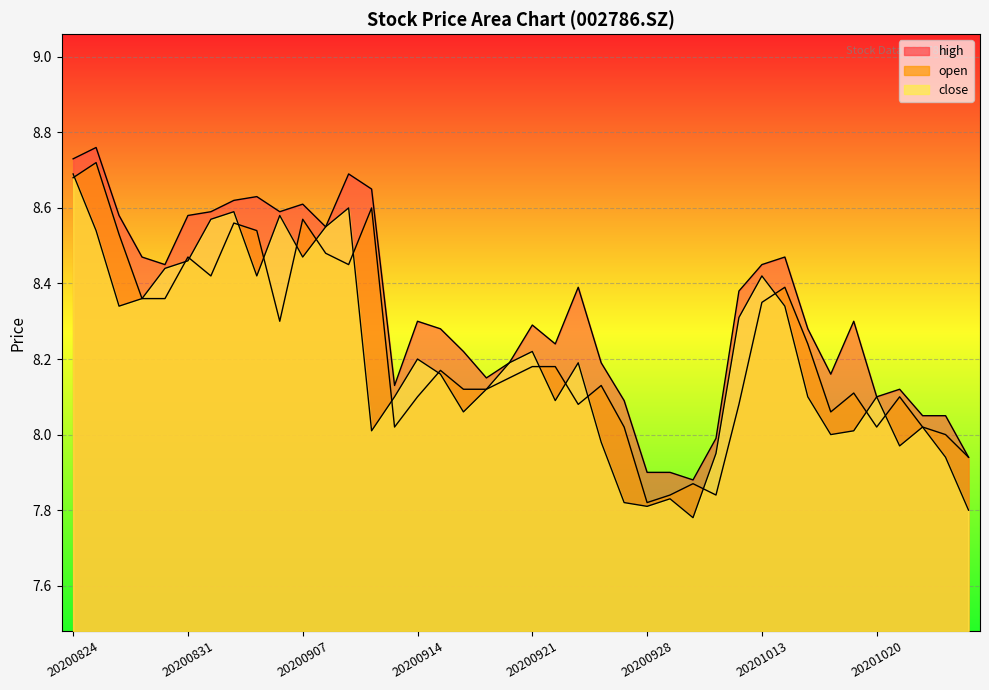

The value of open at 20200928 is 7.8. True or false?

True